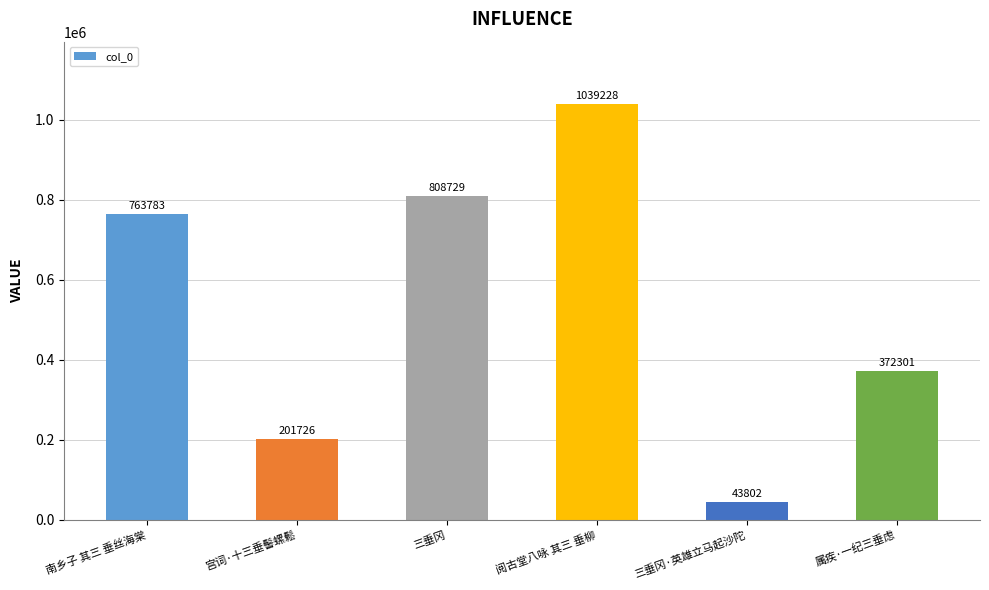

Reading left to right, what are all the values shown in this chart?

南乡子 其三 垂丝海棠=763783	宫词·十三垂髻螺鬆=201726	三垂冈=808729	阅古堂八咏 其三 垂柳=1039228	三垂冈·英雄立马起沙陀=43802	属疾·一纪三垂虑=372301